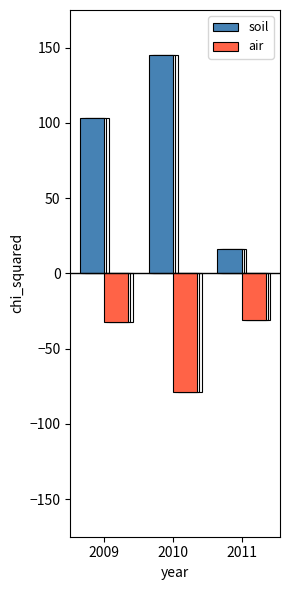

What are all the series names shown in the legend?

soil, air